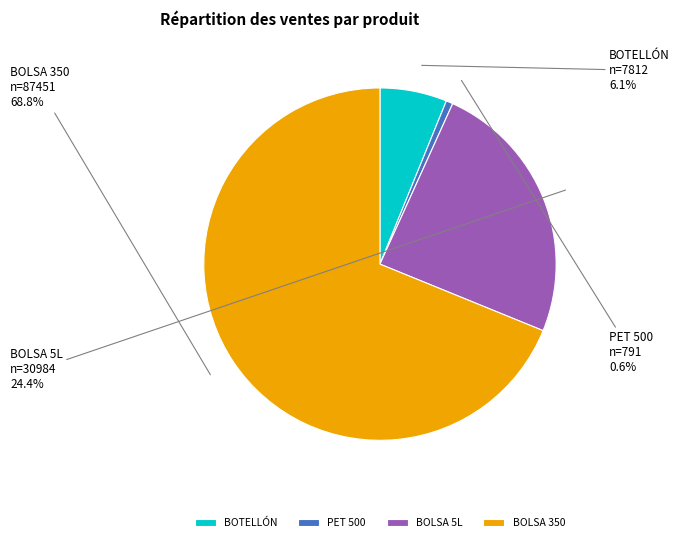

Which has a higher value, BOLSA 5L or BOTELLÓN?

BOLSA 5L